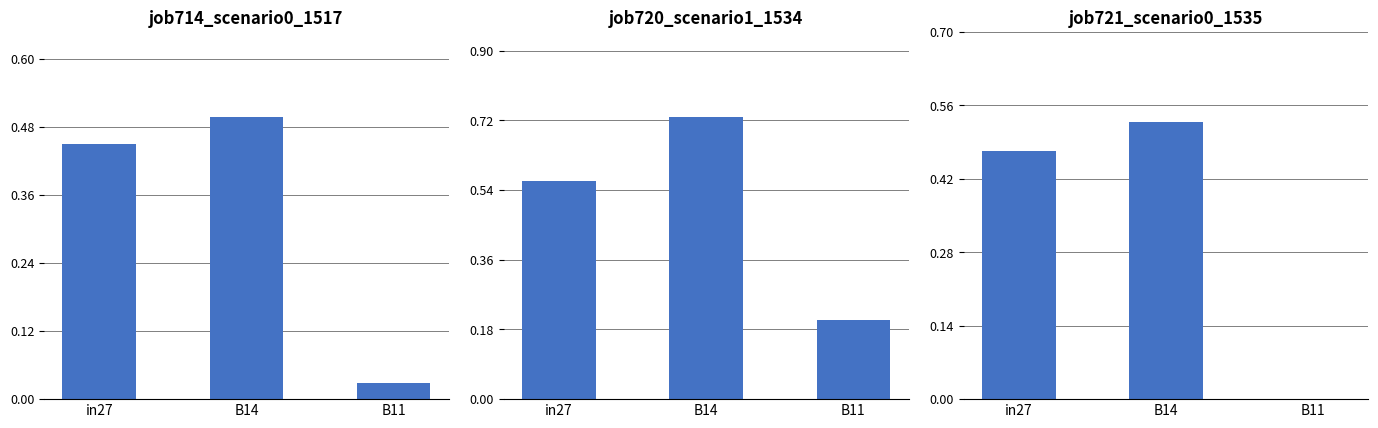

Rank the series by their maximum value, from lowest to highest.

job714_scenario0_1517, job721_scenario0_1535, job720_scenario1_1534